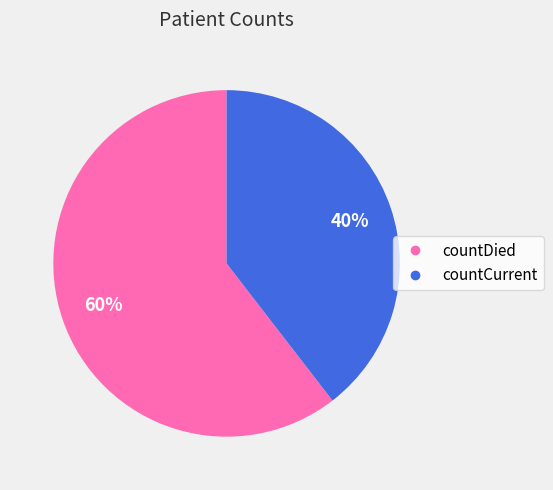

Does countDied account for over 50% of the chart?

Yes